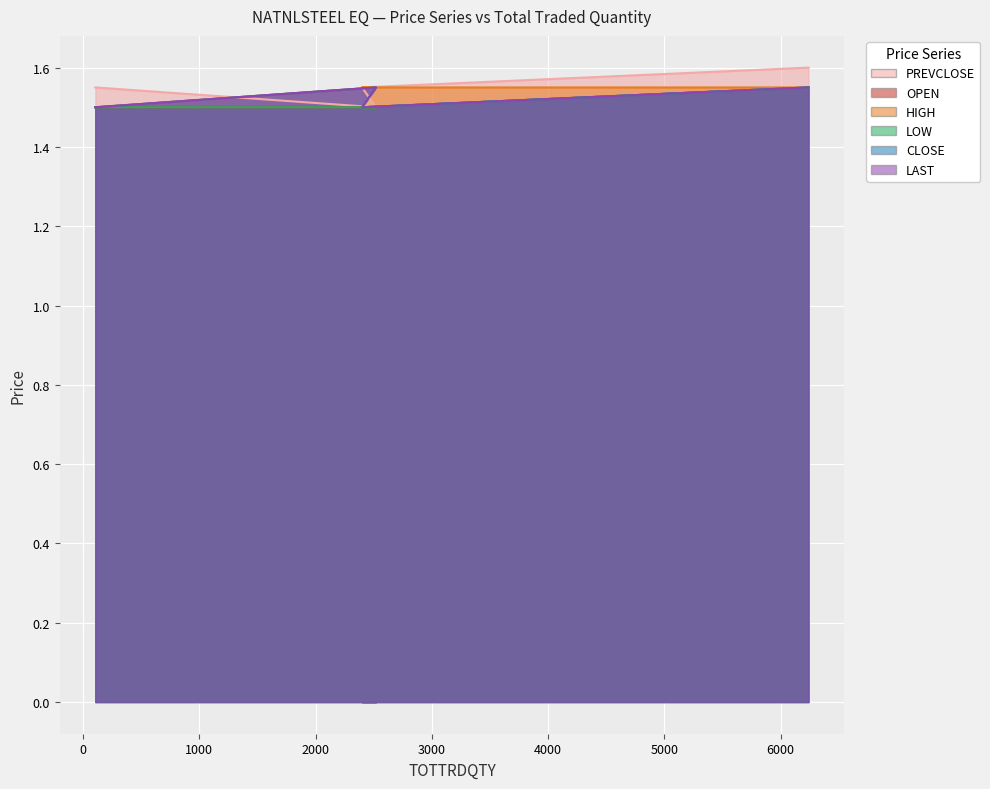

True or false: PREVCLOSE has more than 1 points higher than both neighbors.

False